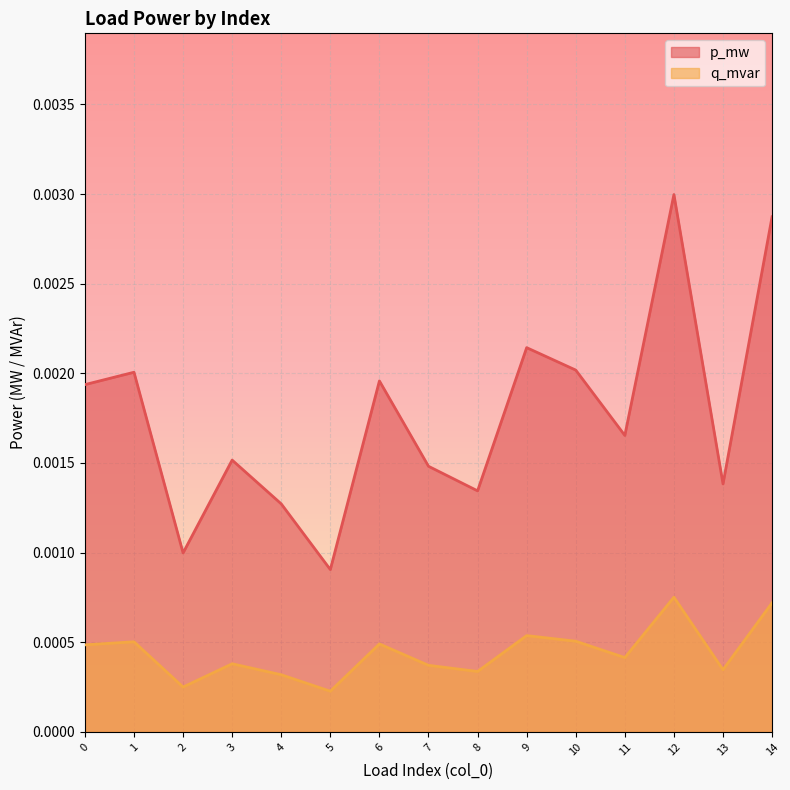

Between 7 and 3, which is larger?

3